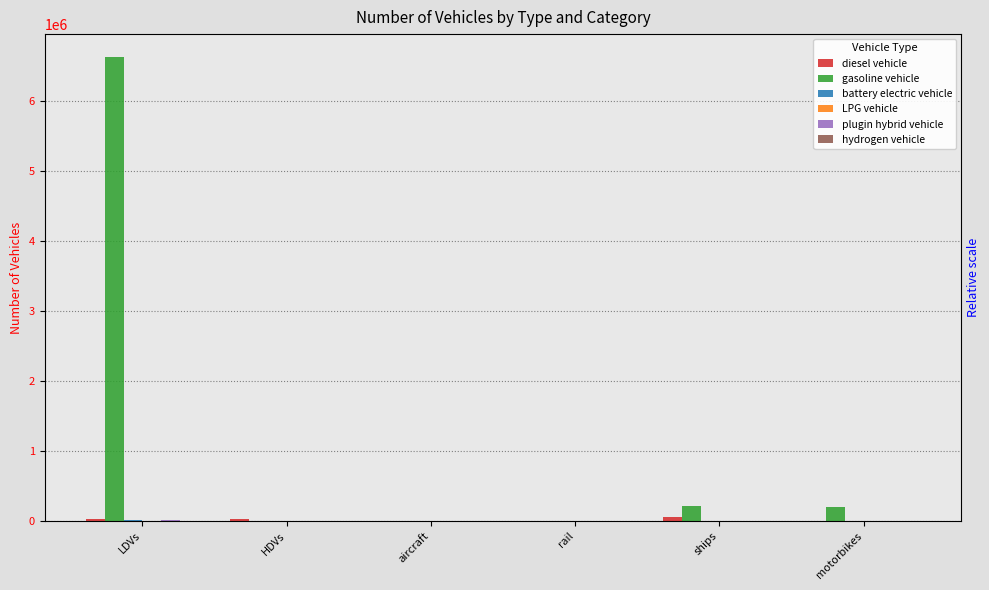

Is it true that hydrogen vehicle equals 0.0 at ships?

True